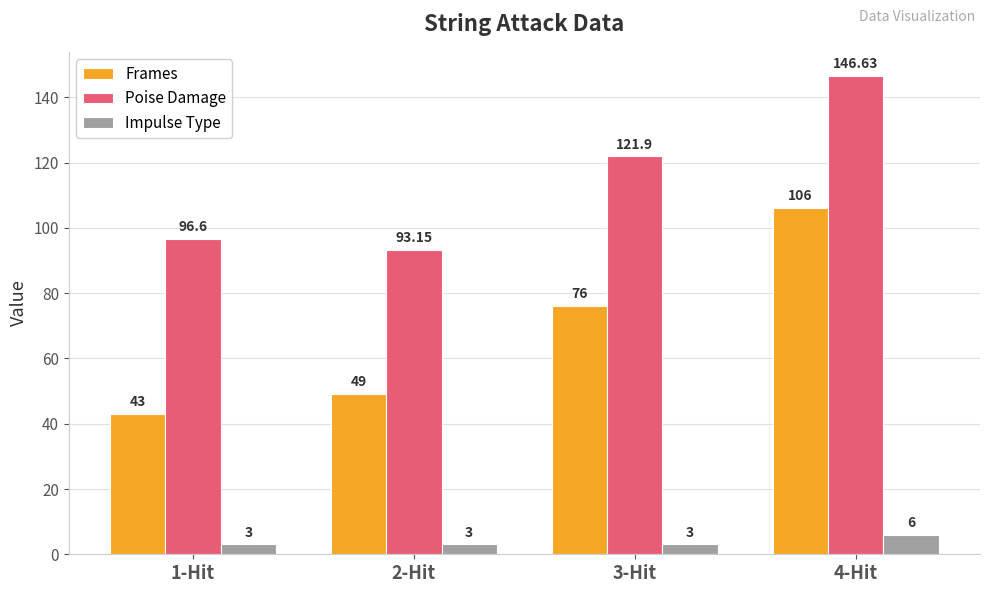

What is the average value of the Poise Damage series?

114.6